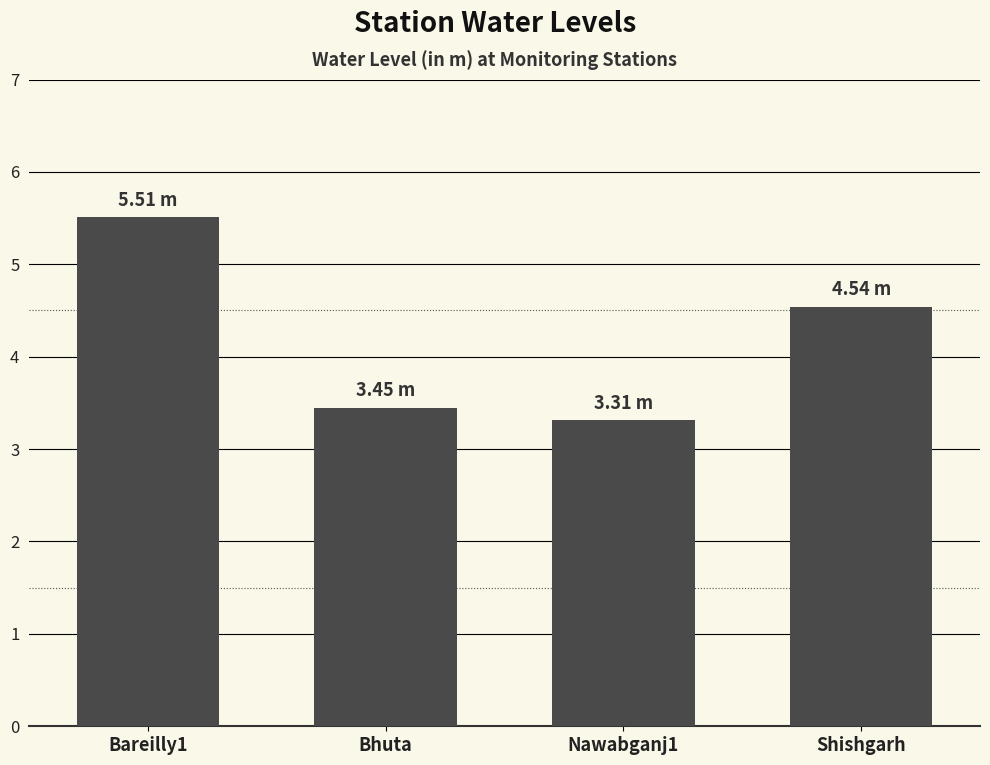

Does the chart contain any negative values?

No